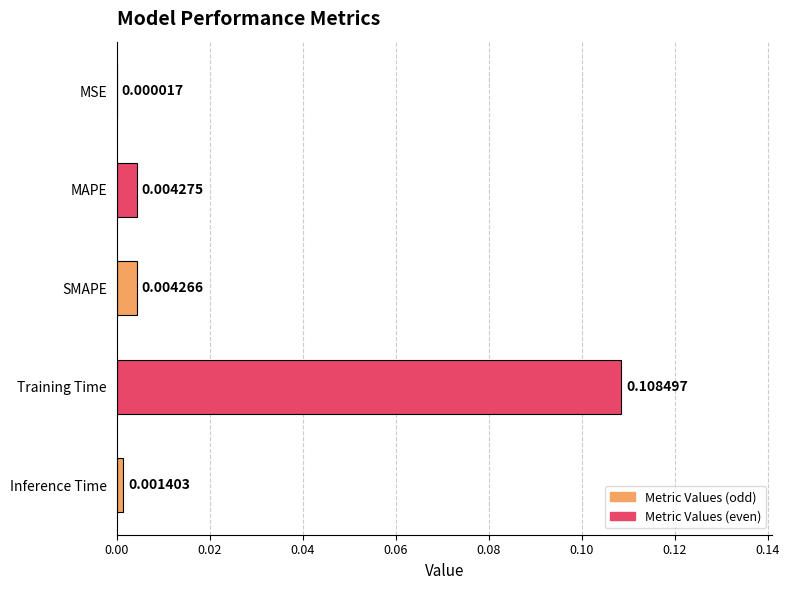

How many series are shown in this chart?

1